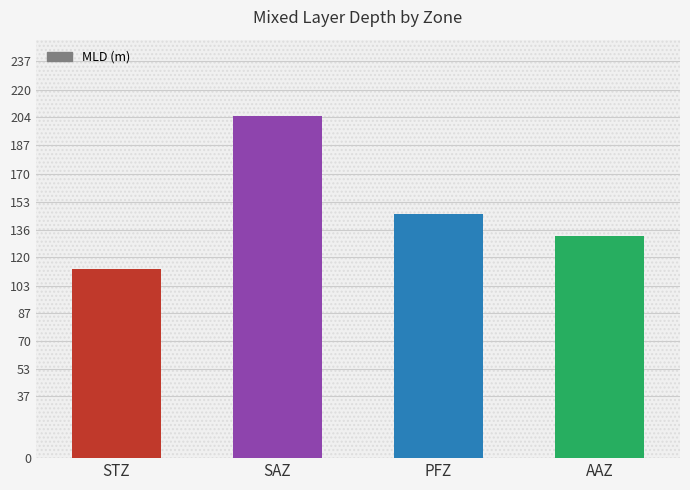

List the labels in order of value, largest first.

SAZ, PFZ, AAZ, STZ